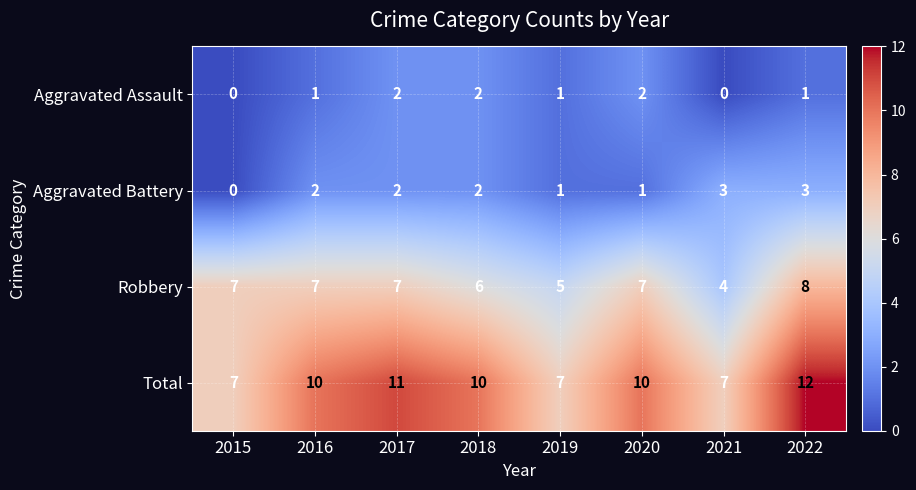

The Robbery series shows 4 at 2020. True or false?

False